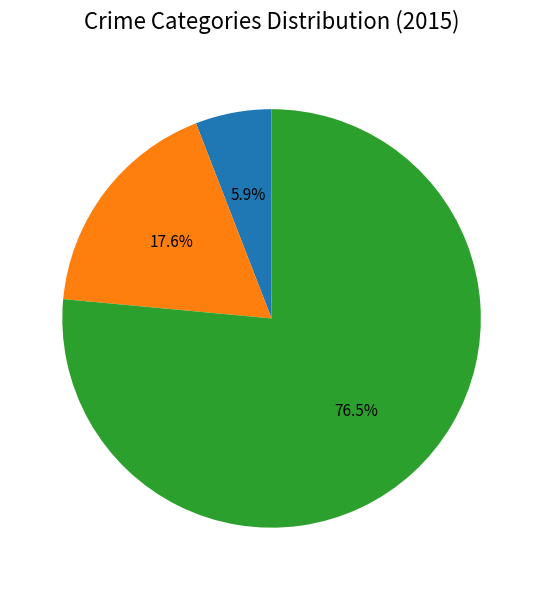

To the nearest percent, what is the difference between the largest and smallest slice percentages?

71%